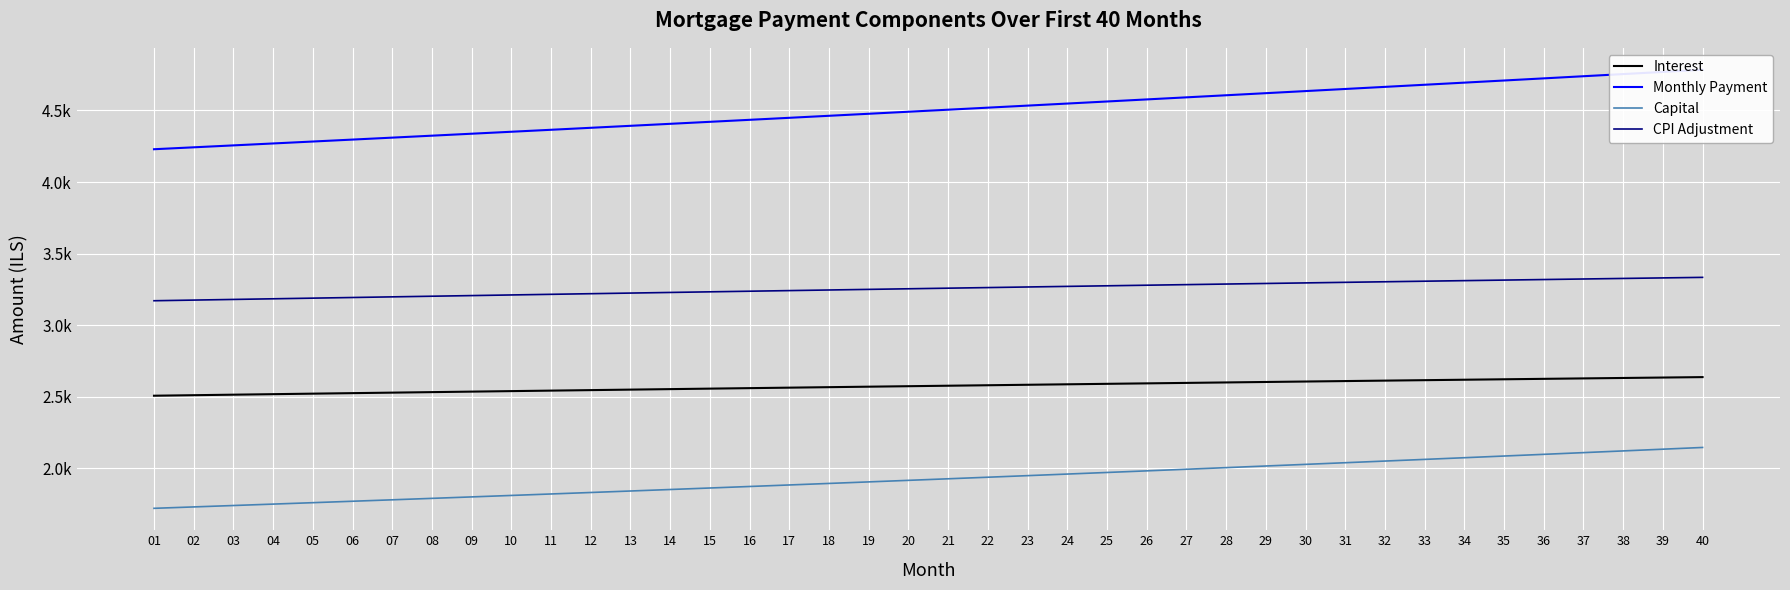

What is the smallest value displayed?

1721.5